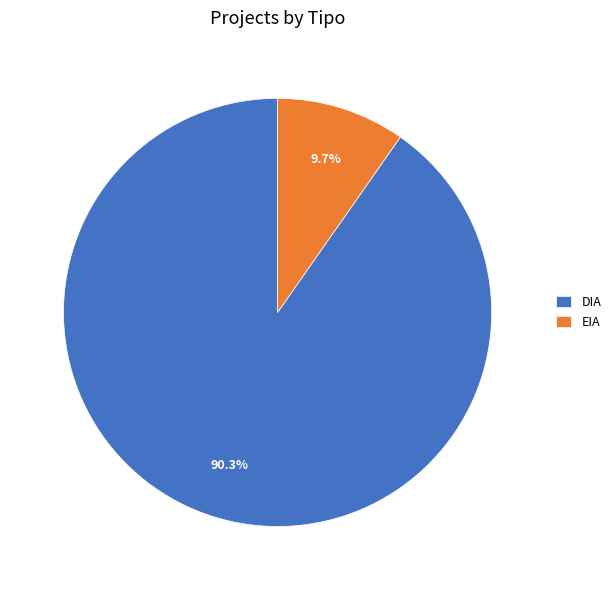

Which has a higher value, DIA or EIA?

DIA